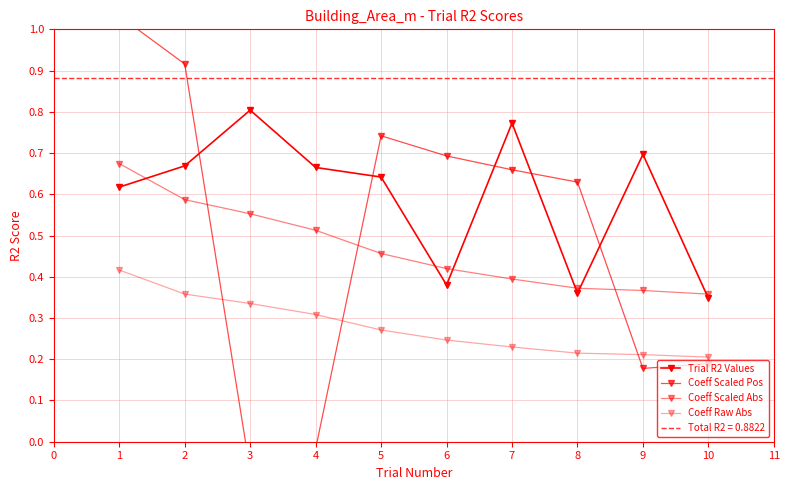

What is the greatest value displayed?

1.0